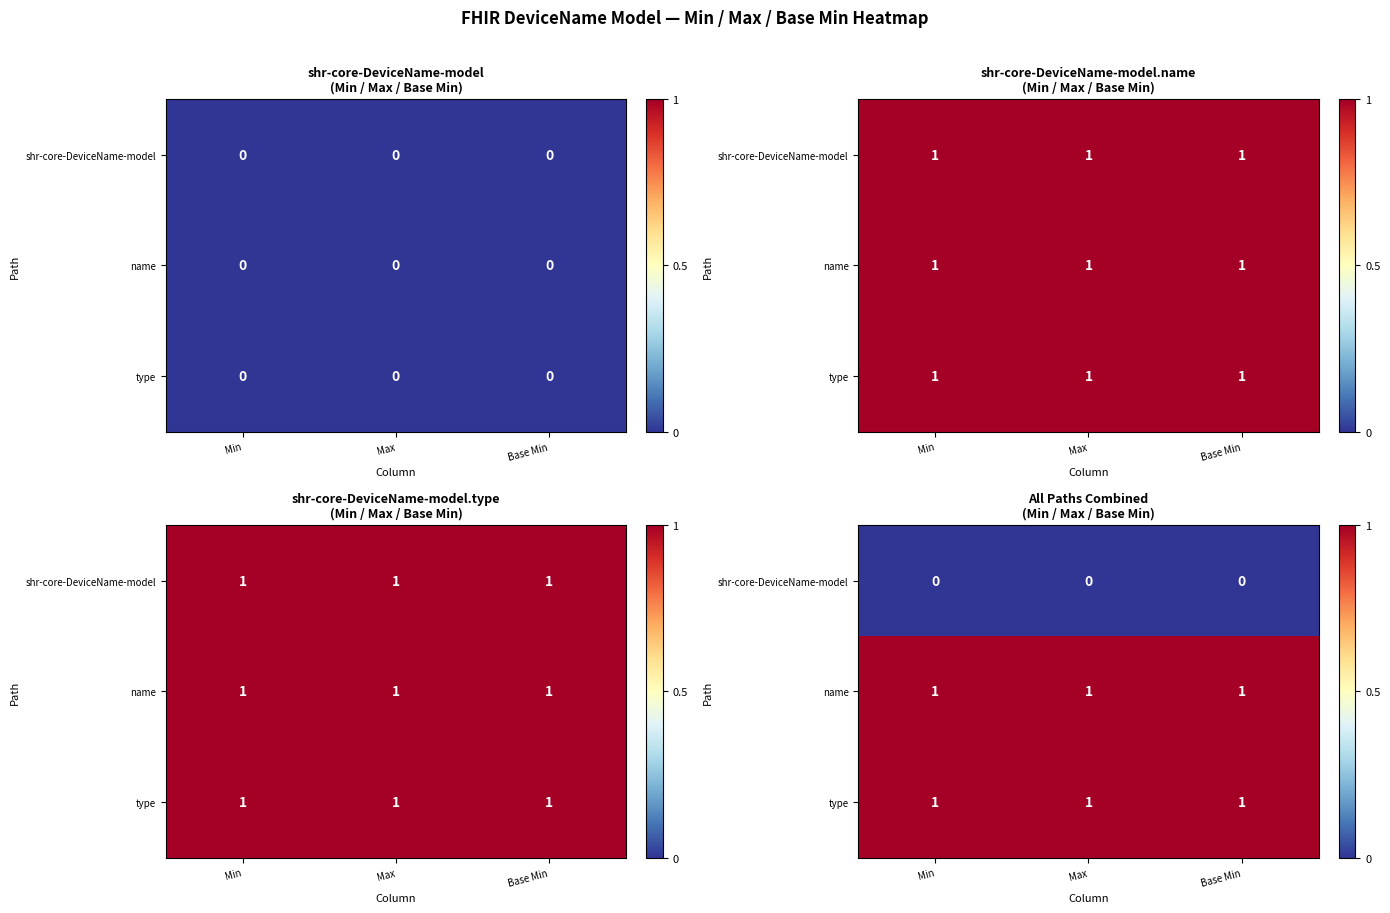

At Base Min, list the series in order from smallest to largest.

shr-core-DeviceName-model, name, type